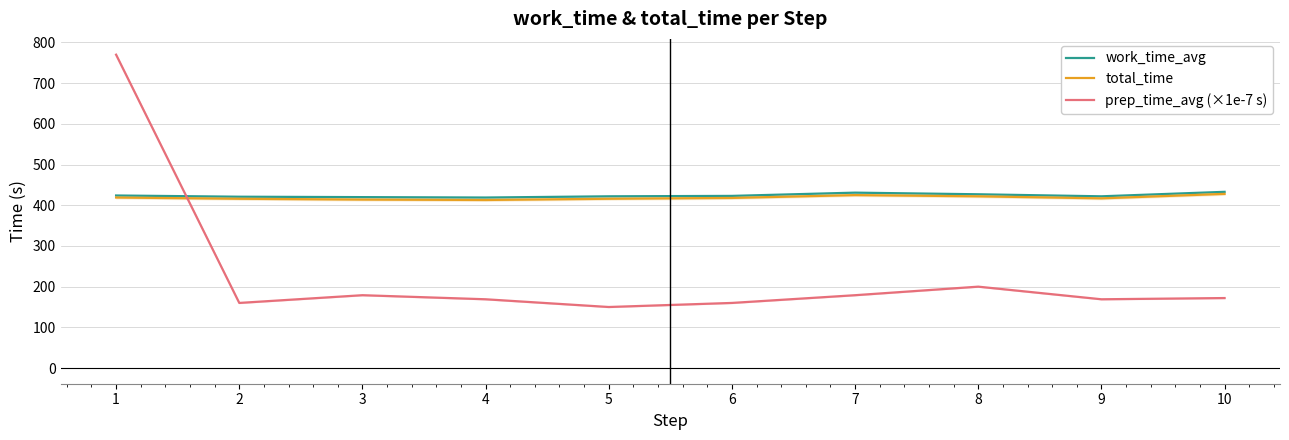

Read the total_time value at 9.

417.0